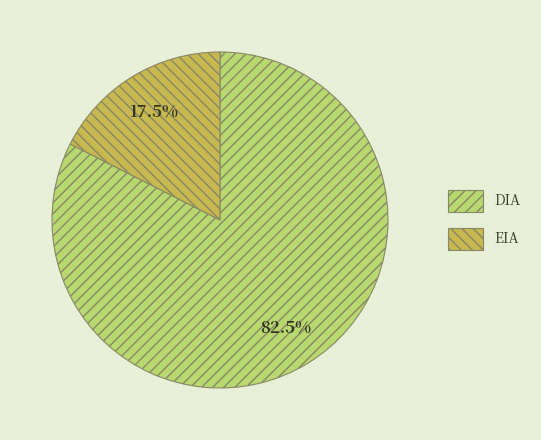

To the nearest percent, what is the combined percentage of EIA and DIA?

100%